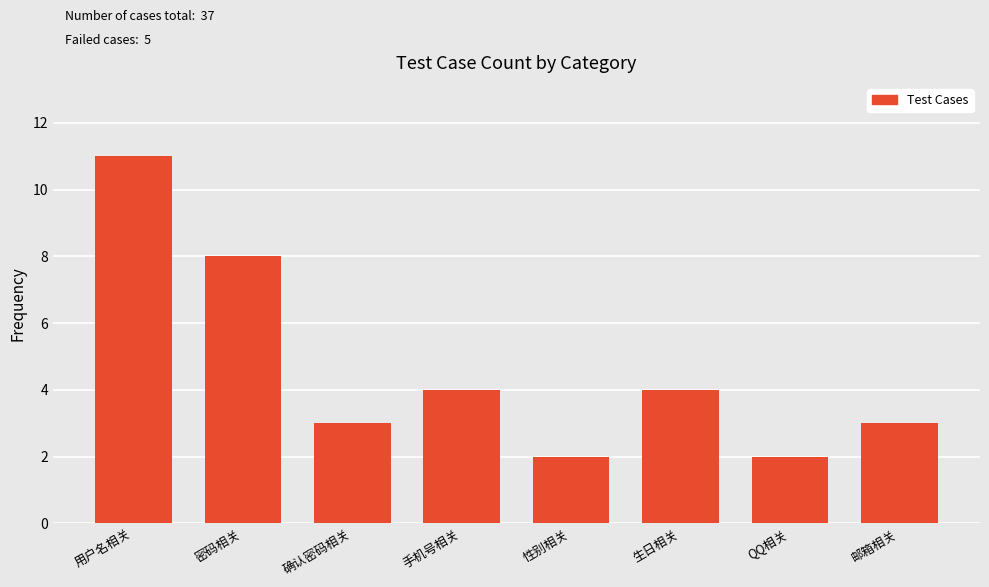

Does the chart contain any negative values?

No